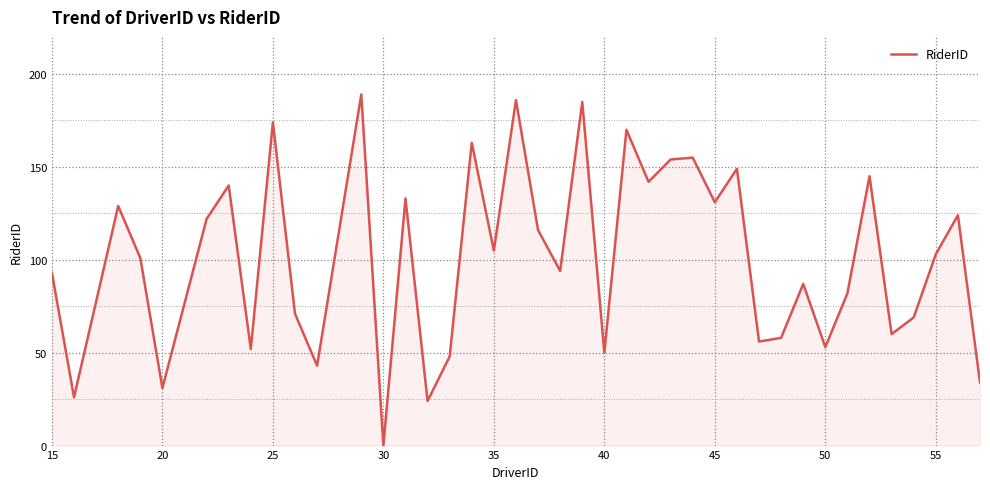

What is the maximum value shown in the chart?

189